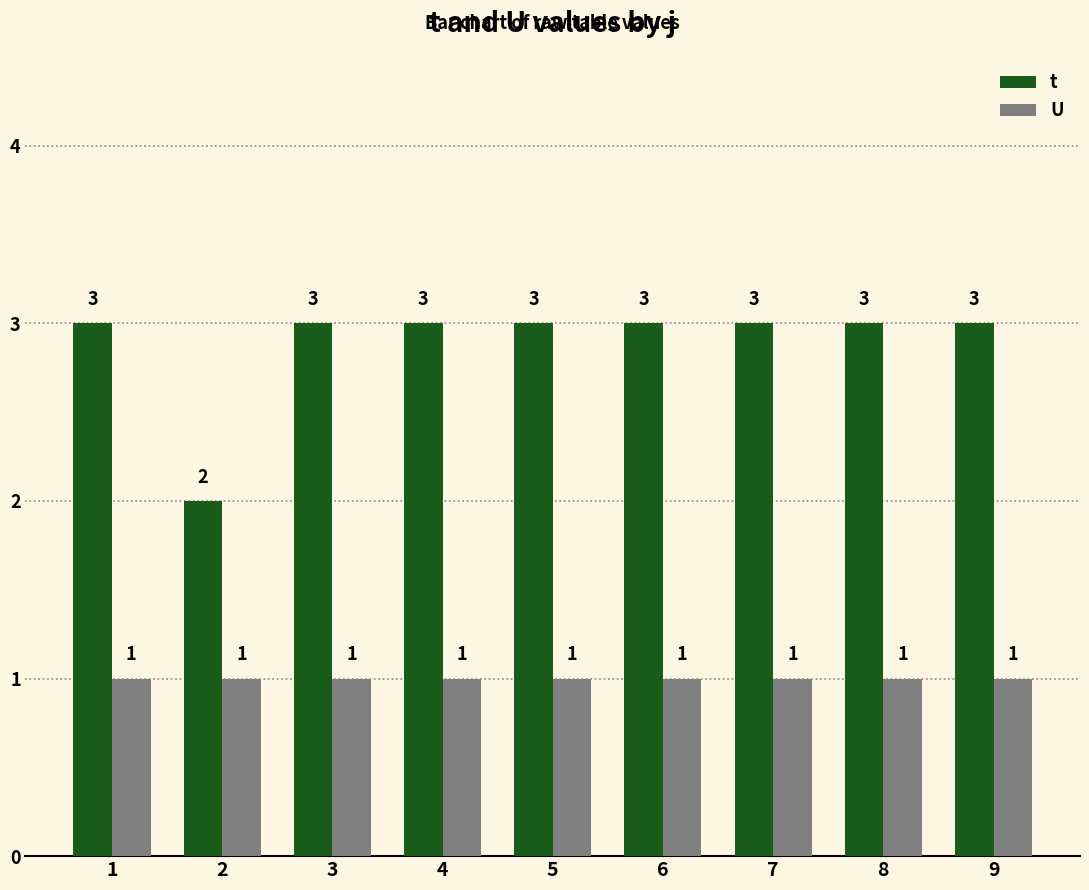

Which series has the largest total across all categories?

t